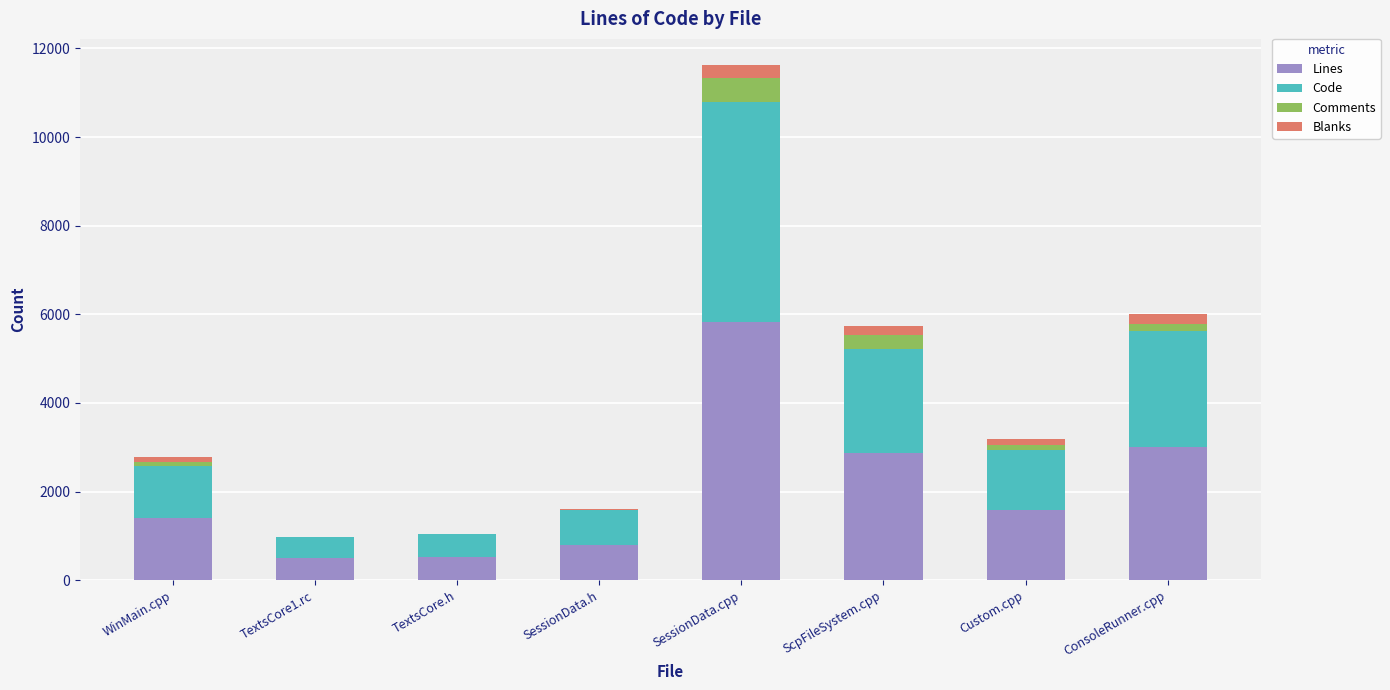

True or false: Lines has a value of 684 at Custom.cpp.

False